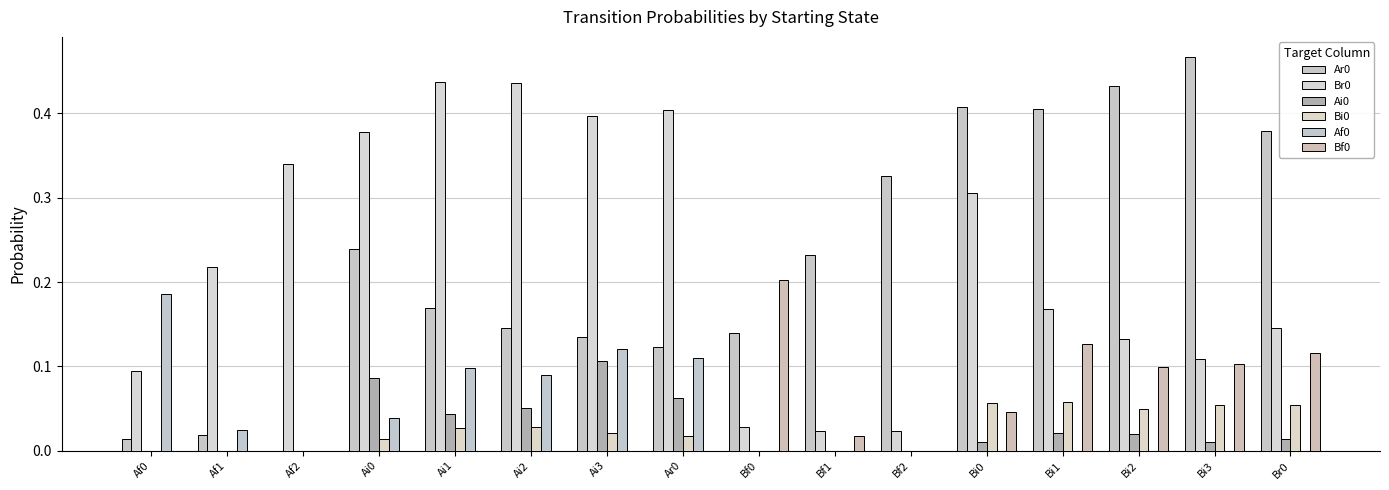

The Af0 series shows -0.1 at Br0. True or false?

False